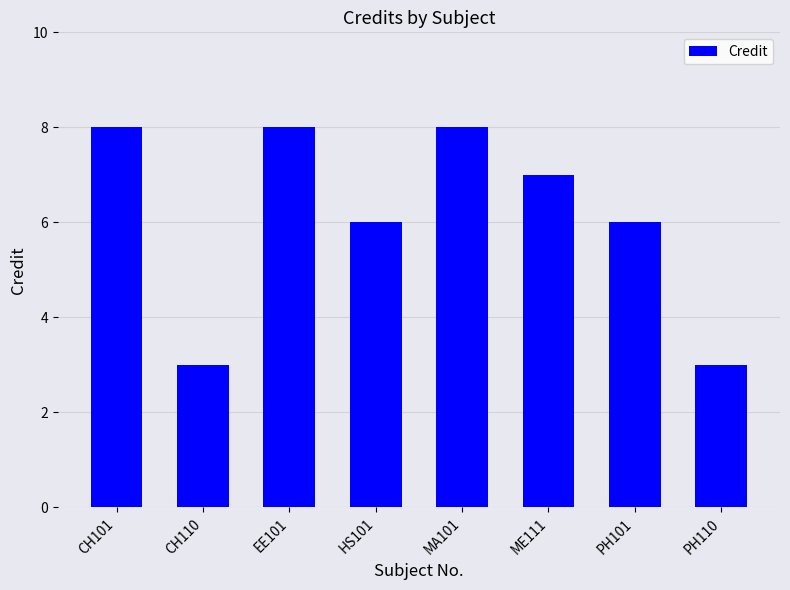

What is the ratio of the value at CH101 to the value at EE101?

1.0